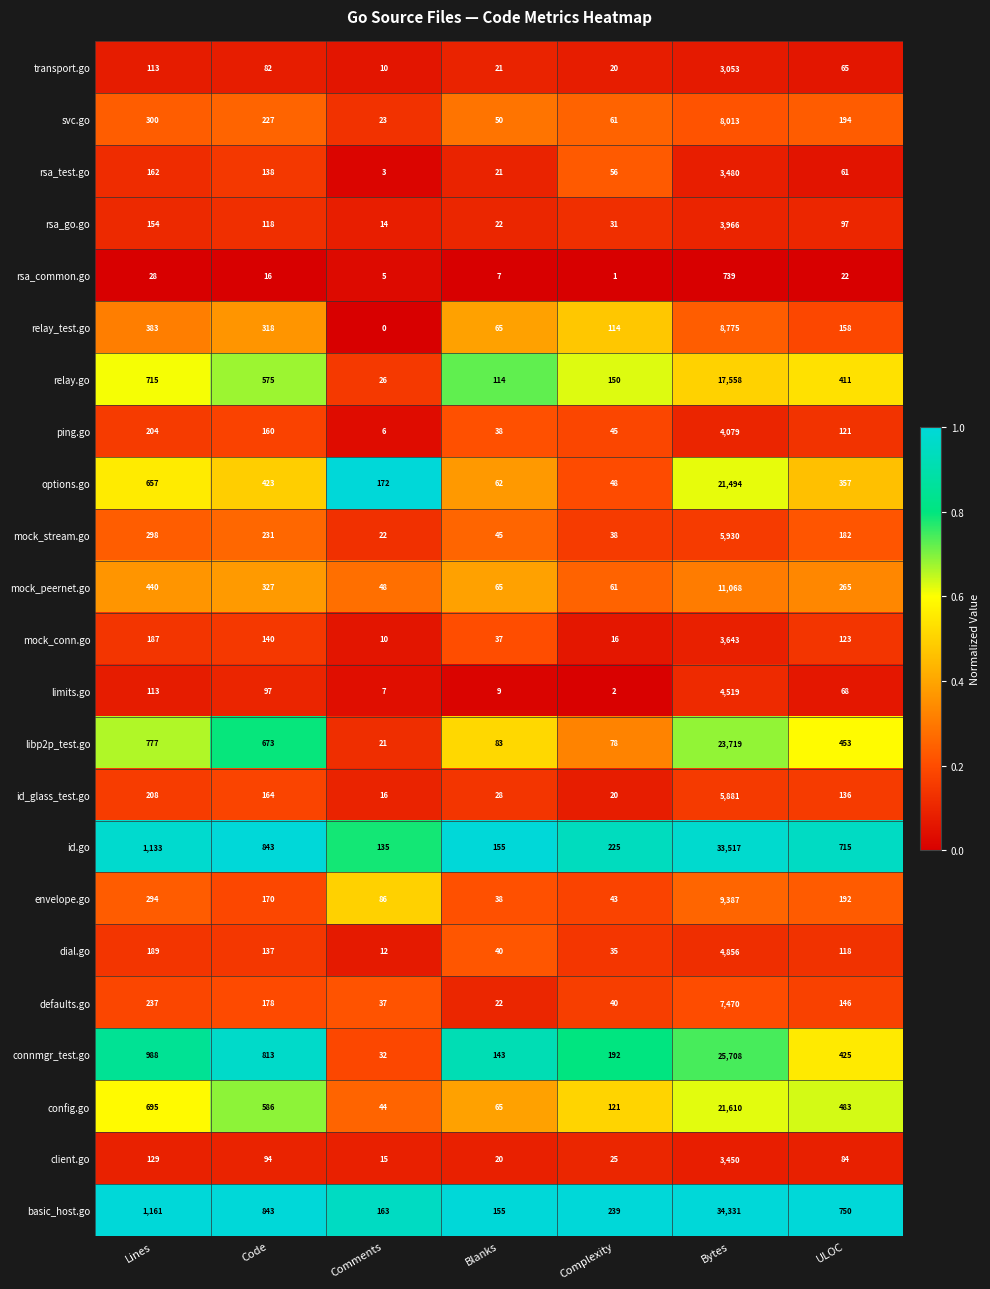

What is the difference between the highest and lowest values at Code?

827